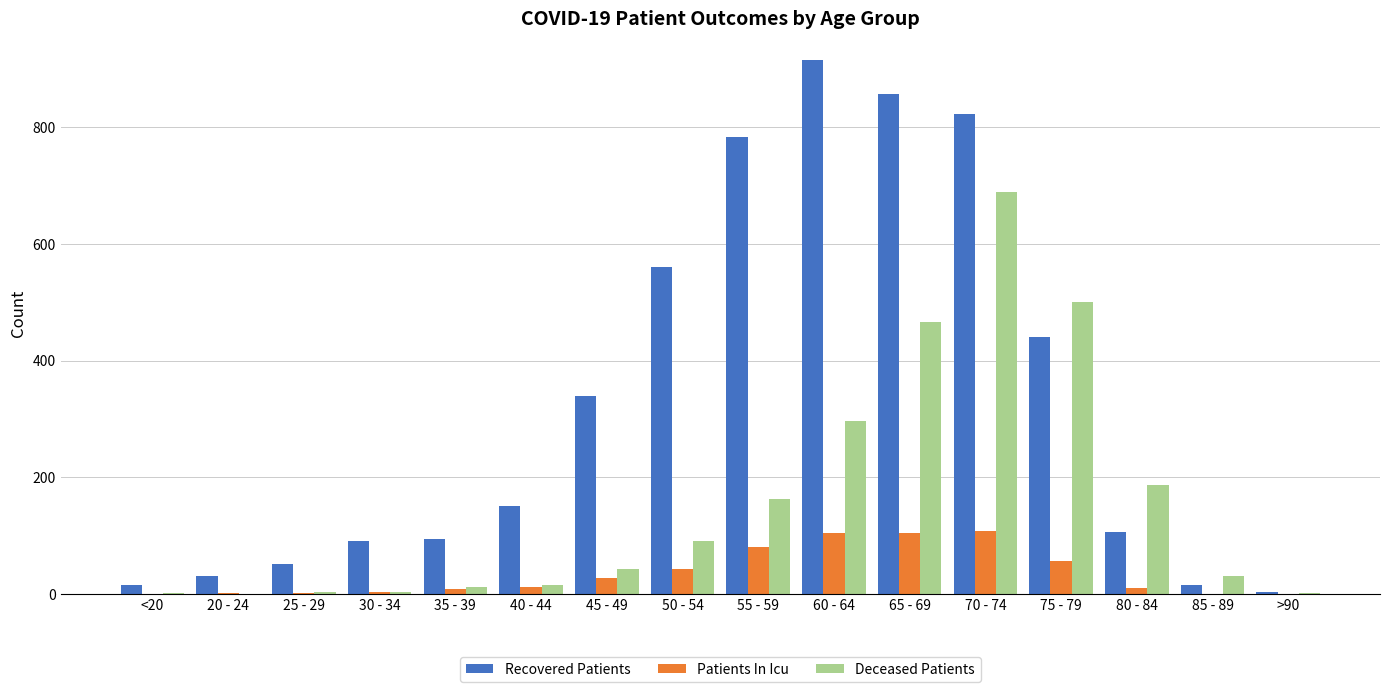

Are the bars grouped side by side (vs. stacked)?

Yes